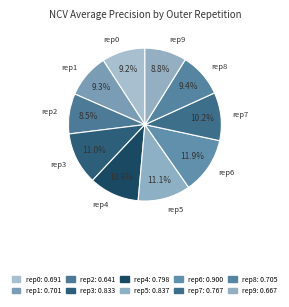

Count the number of slices in the pie.

10